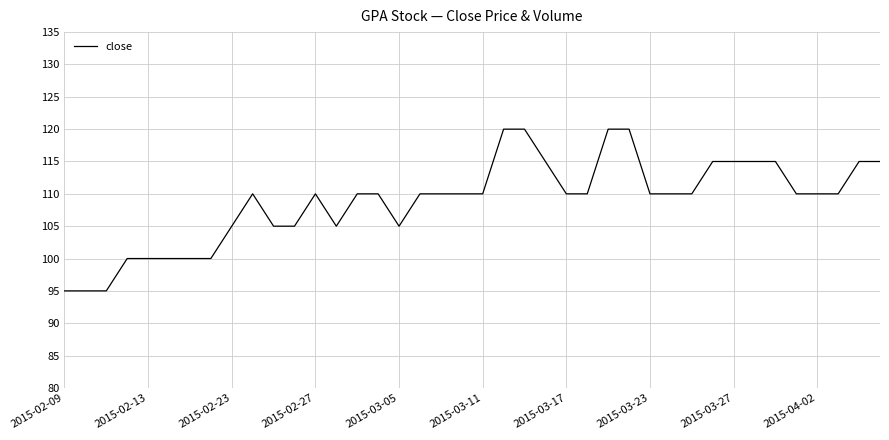

Reading left to right, what are all the values shown in this chart?

95	95	95	100	100	100	100	100	105	110	105	105	110	105	110	110	105	110	110	110	110	120	120	115	110	110	120	120	110	110	110	115	115	115	115	110	110	110	115	115